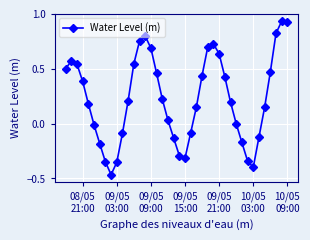

How many points are lower than both their immediate neighbors (excluding endpoints)?

3